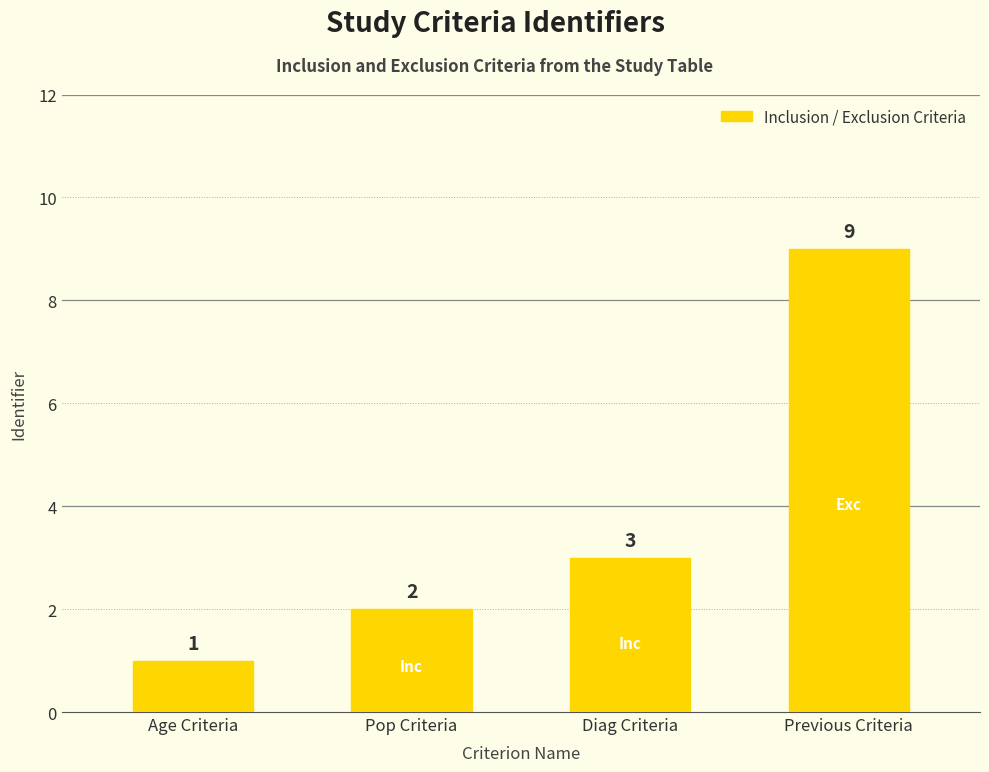

What is the change in value from Age Criteria to Pop Criteria?

+1